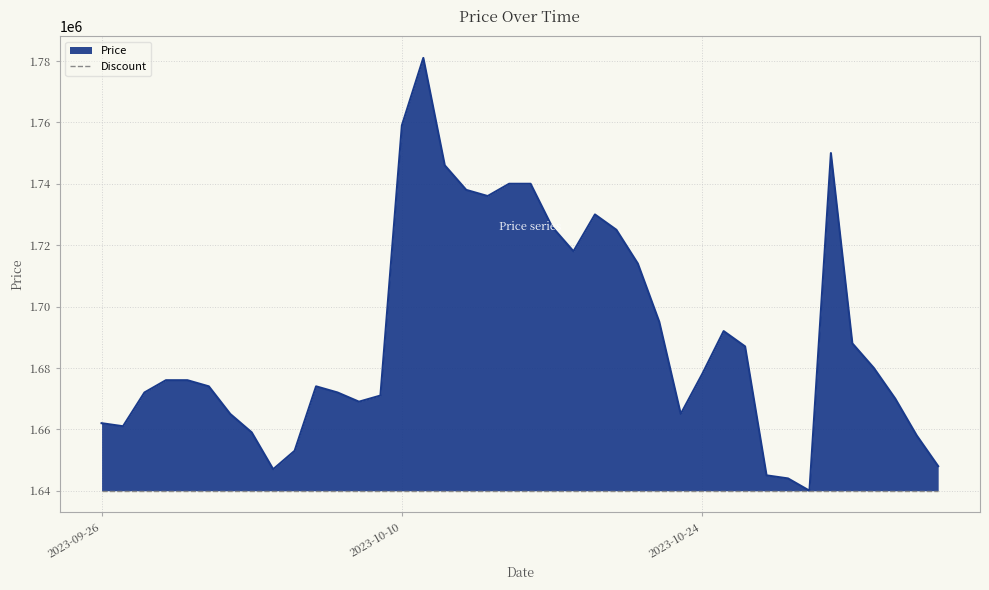

Which category has the lowest value across all series?

2023-10-29